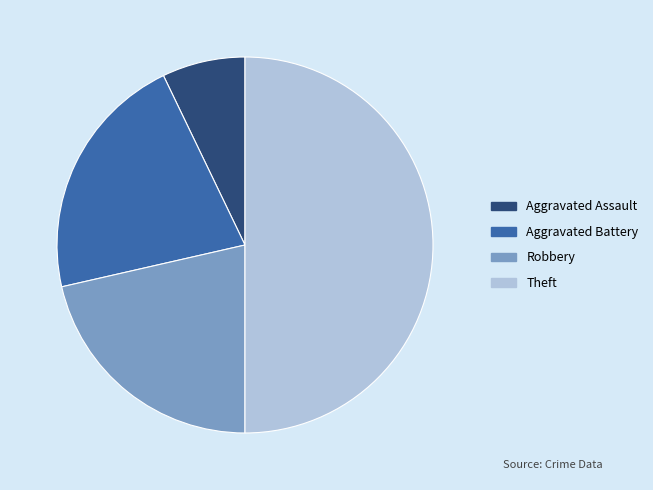

True or false: Aggravated Assault accounts for 7% of the total.

True